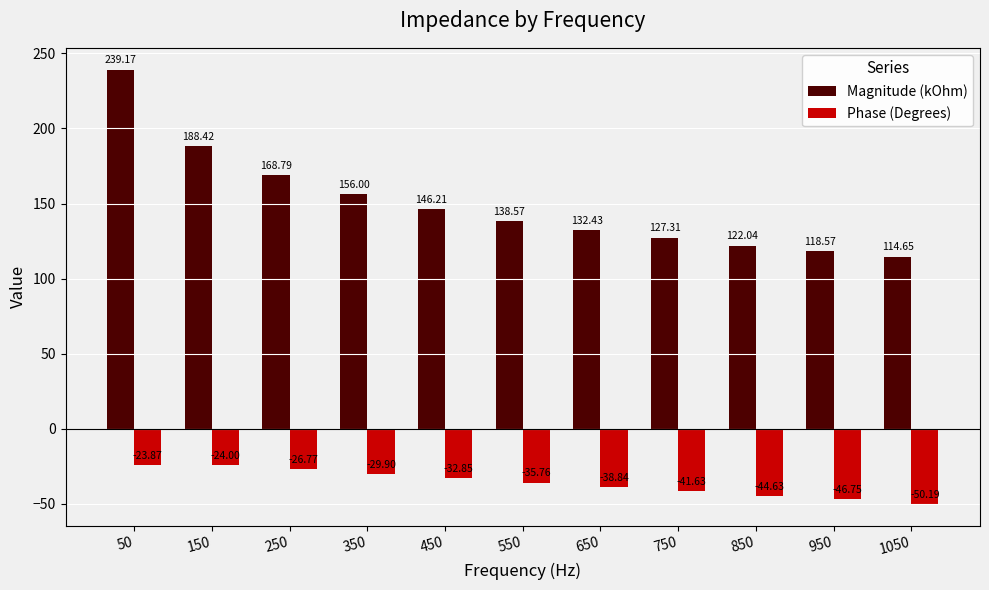

How many bars are there in each group?

2